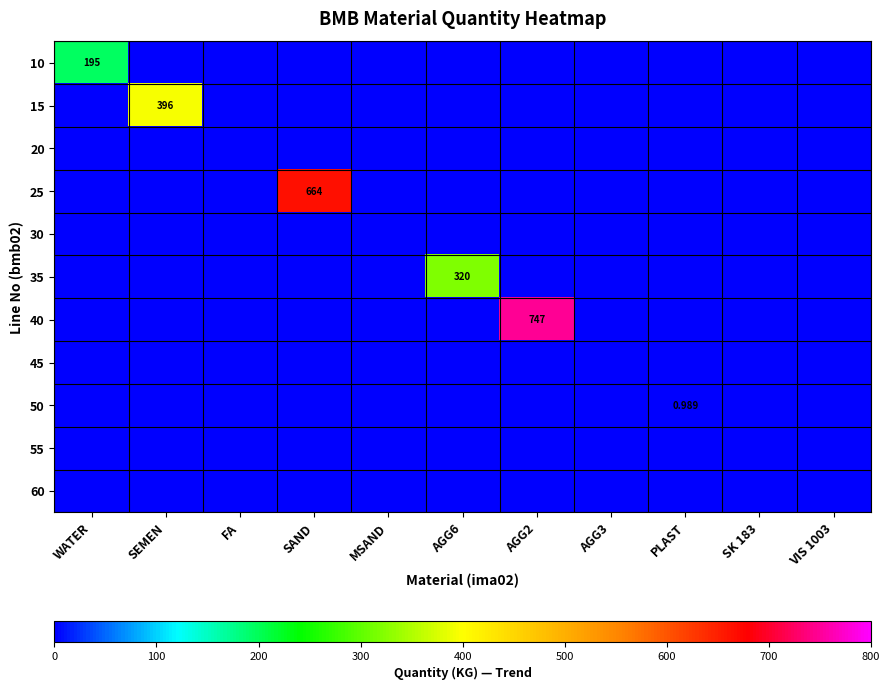

Rank the series by their maximum value, from highest to lowest.

40, 25, 15, 35, 10, 50, 20, 30, 45, 55, 60